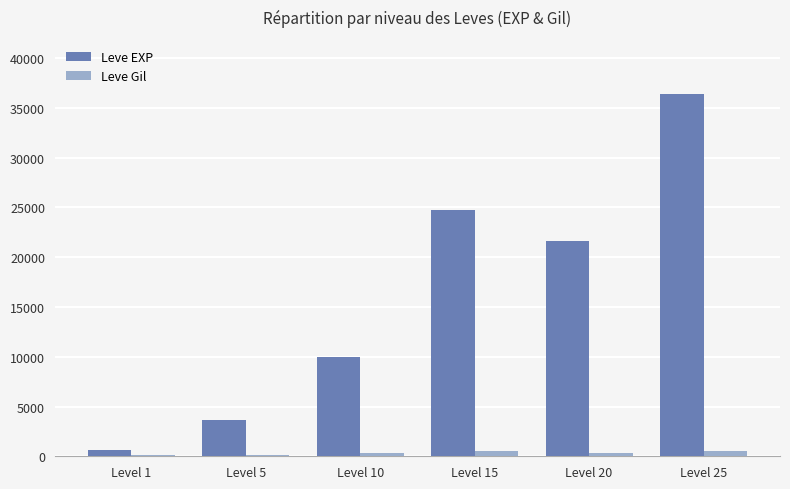

What is the total value across all series at Level 1?

743